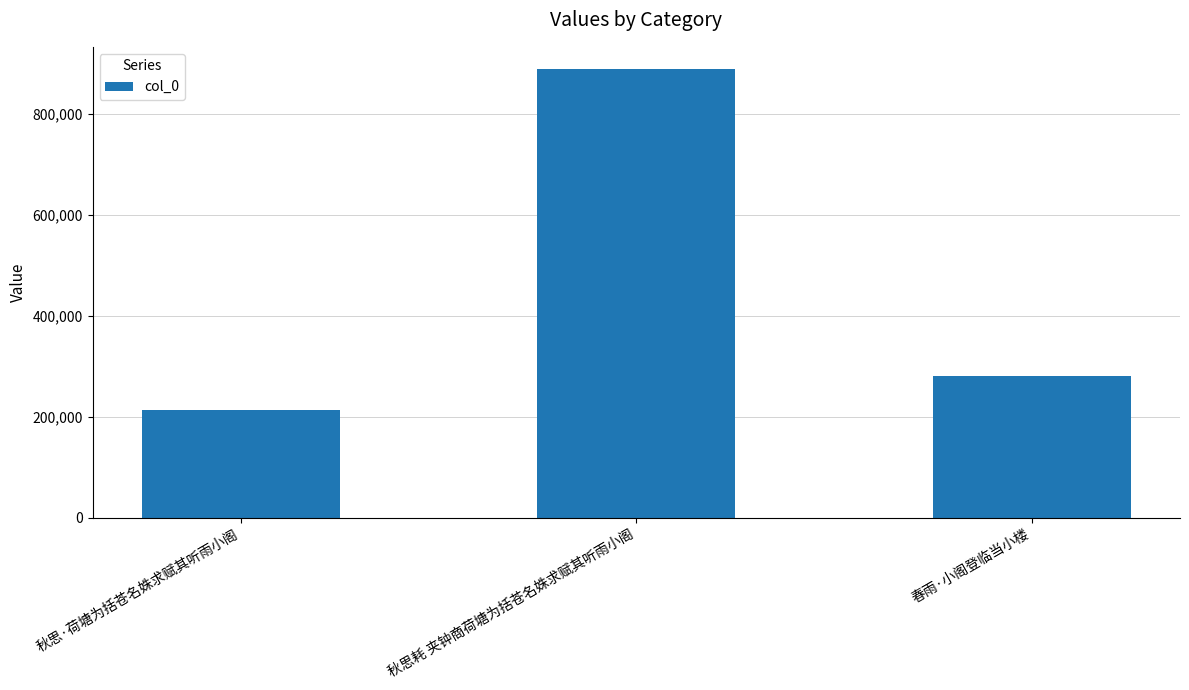

How many data points are less than 280048?

1